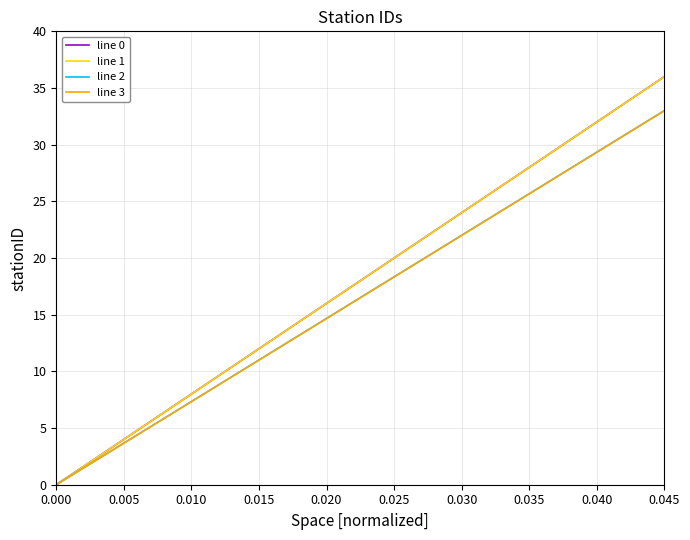

What is the difference between the maximum and minimum values in the line 1 series?

36